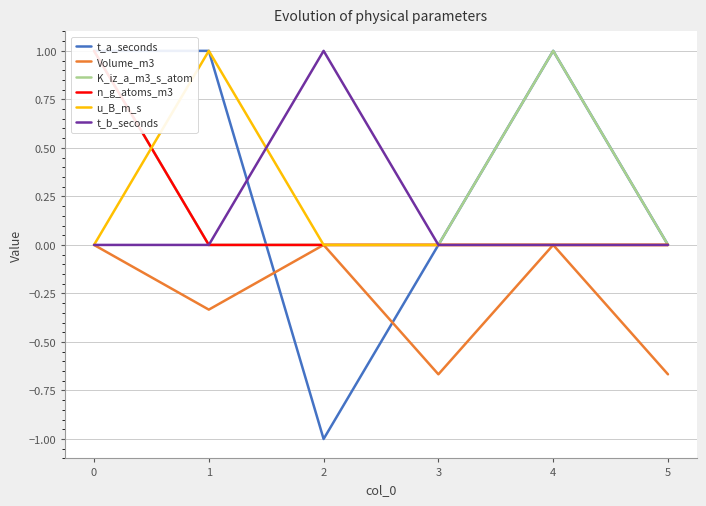

Is it true that u_B_m_s equals 0.0 at 0?

True